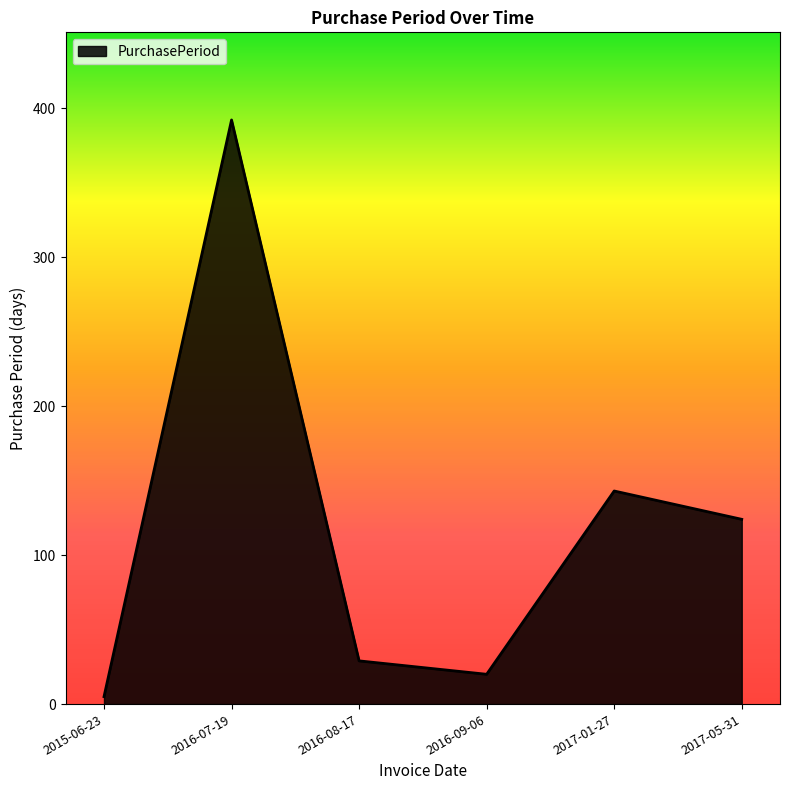

Reading left to right, what are all the values shown in this chart?

2015-06-23=5	2016-07-19=392	2016-08-17=29	2016-09-06=20	2017-01-27=143	2017-05-31=124